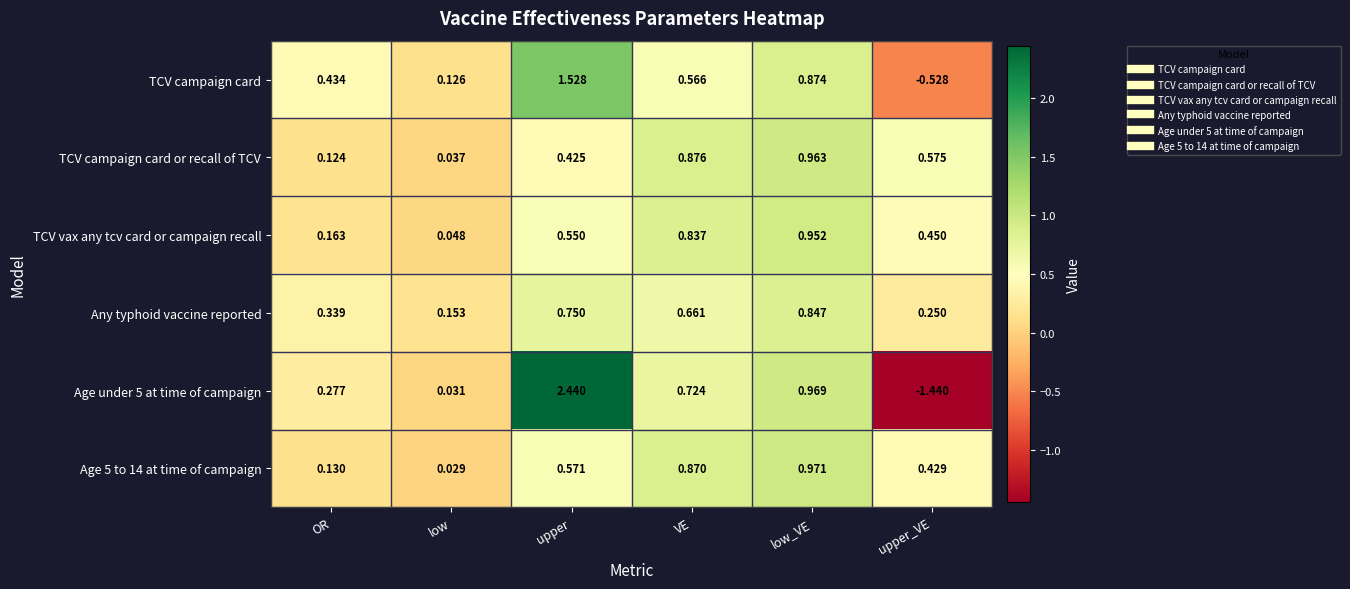

Which category has the highest value across all series?

upper